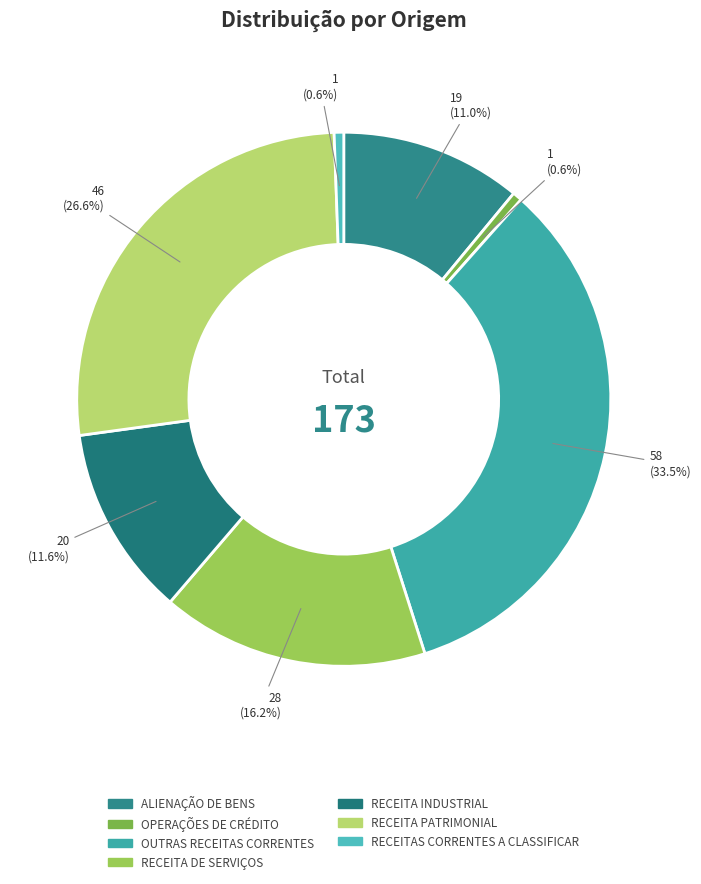

What percentage is the ALIENAÇÃO DE BENS slice, to the nearest percent?

11%